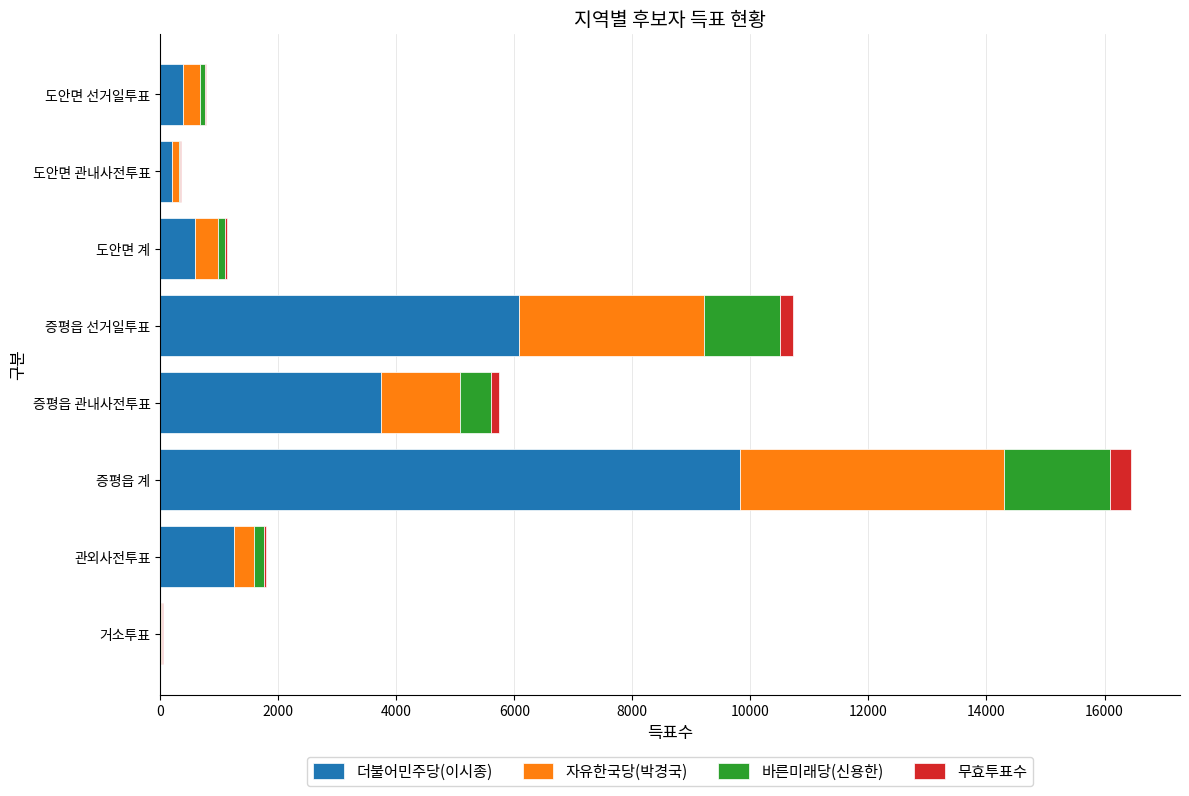

At which category is the sum across all series the highest?

증평읍 계